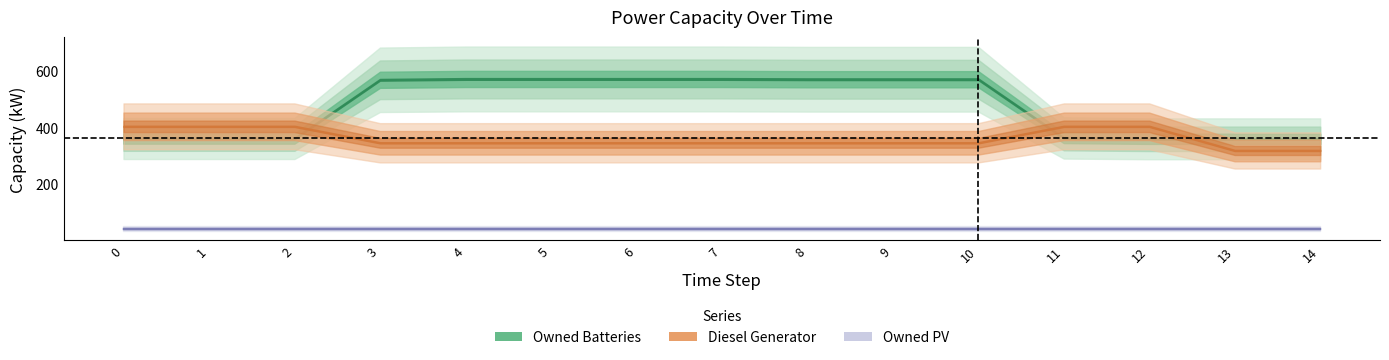

What is the spread (max minus min) of values at 4?

527